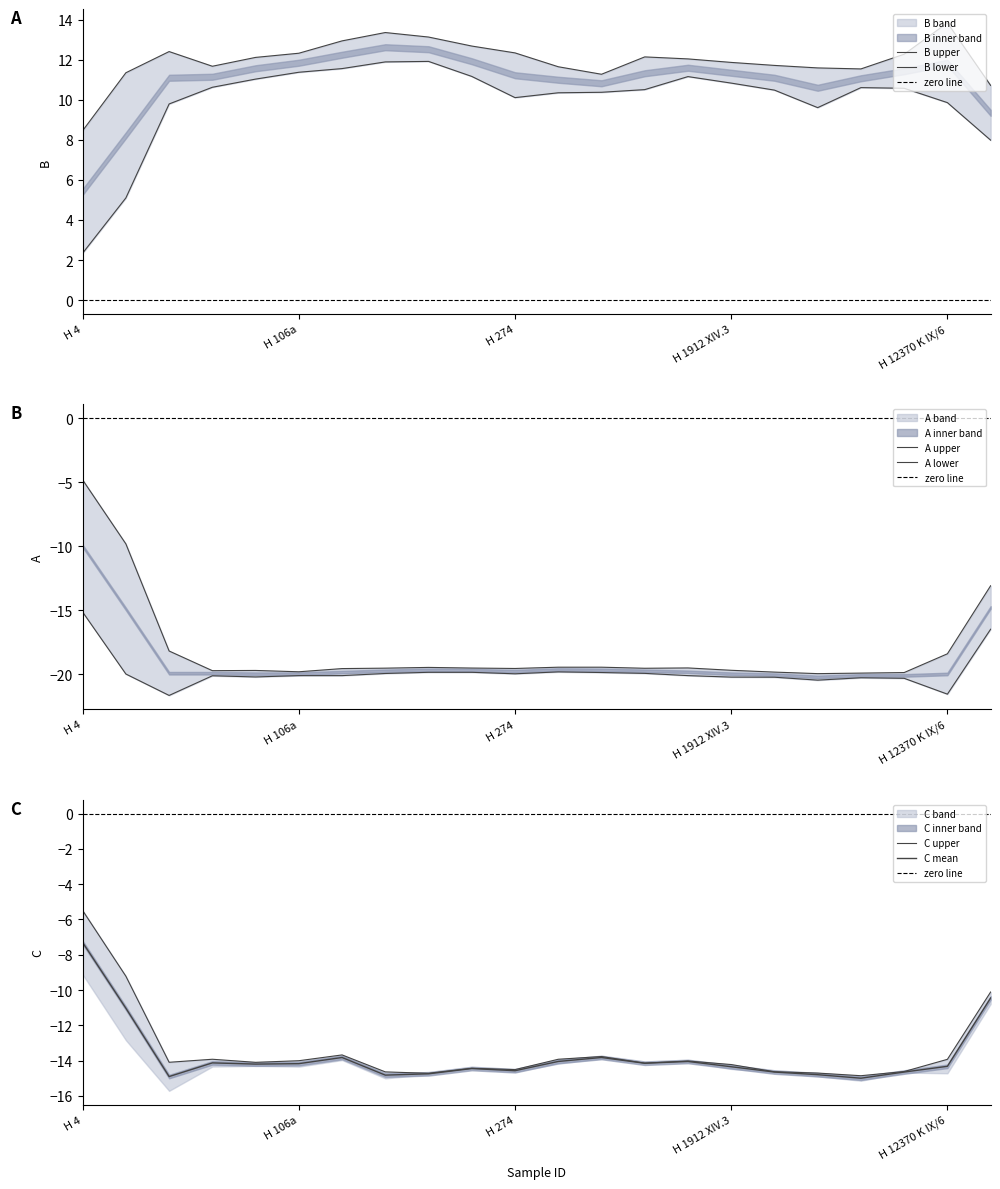

True or false: C has more than 1 points higher than both neighbors.

True